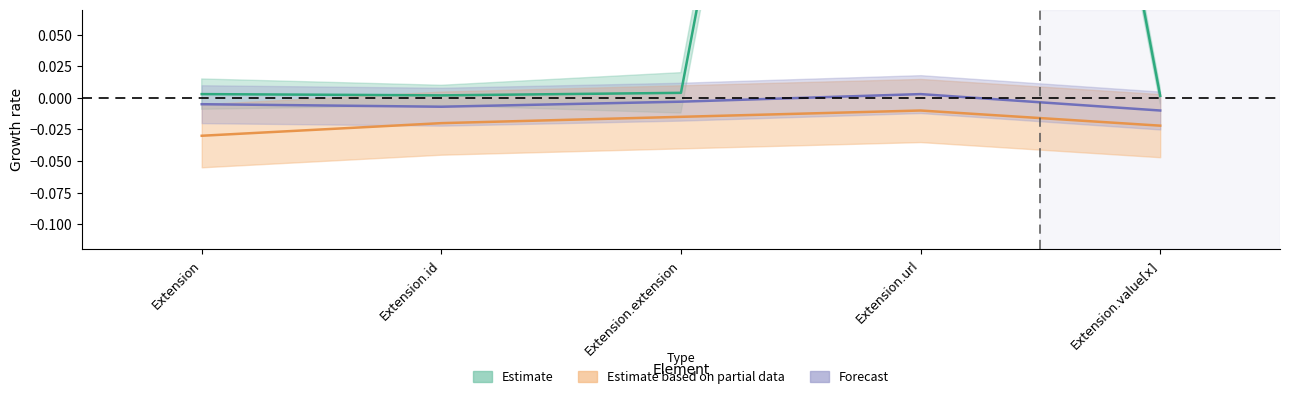

True or false: the data shows 0.0 at Extension.extension.

False